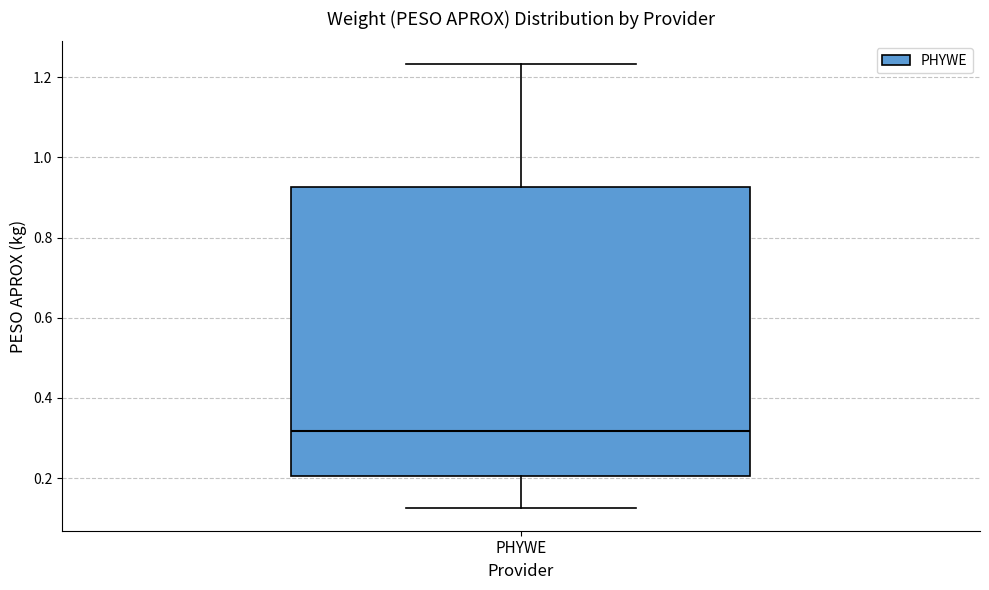

Transcribe this box plot: give where the median line is, the range the box spans, and where the two whiskers end, as read against the y-axis. The values are not printed on the chart, so give them approximately, as read against the axis.

median 0.32, box 0.20 to 0.92, whiskers 0.12 to 1.24